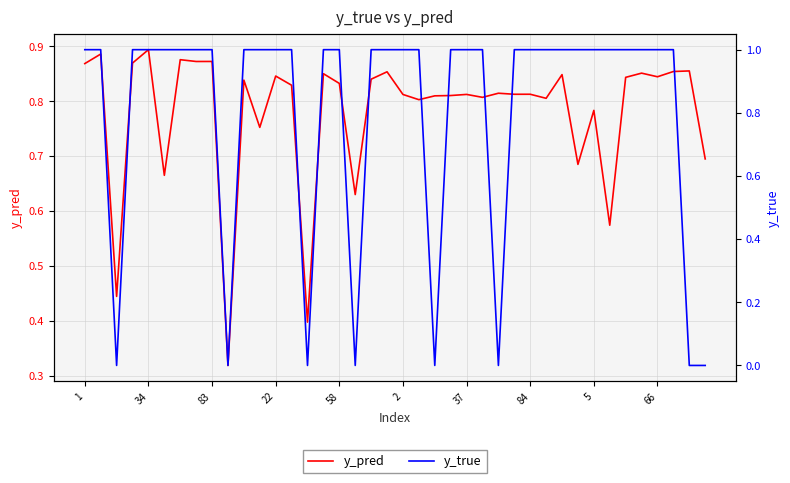

Is it true that y_pred equals 0.9 at 34?

True